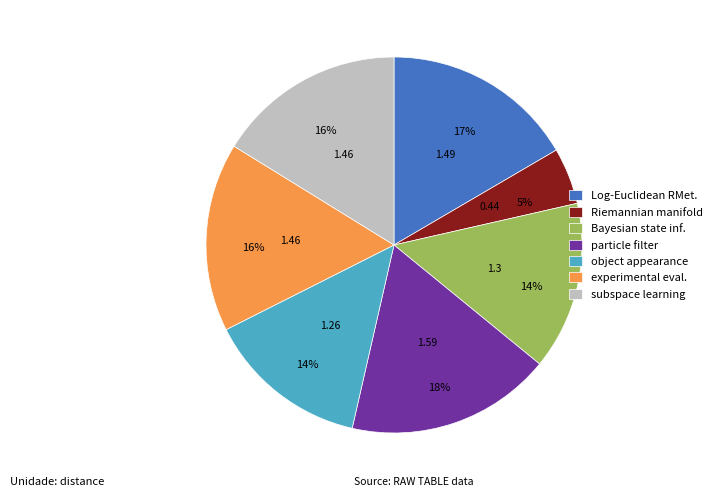

To the nearest percent, what is the average slice percentage?

14%